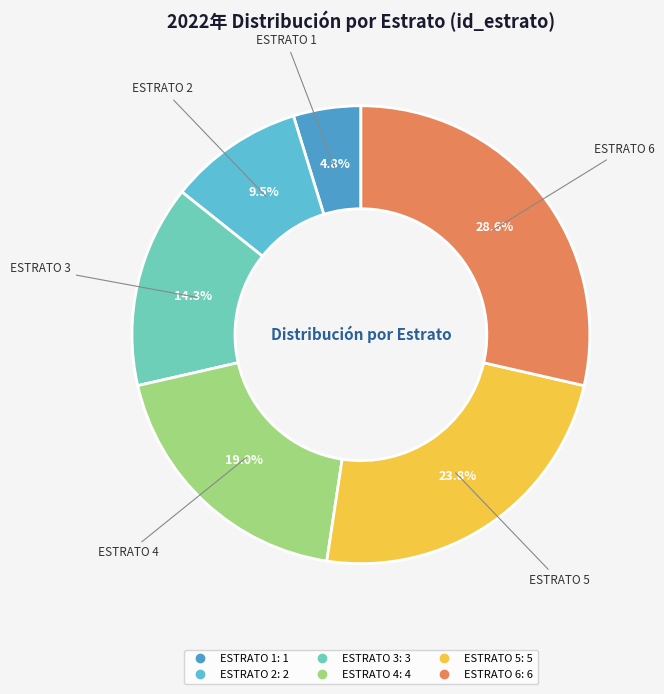

Is there a majority slice in this chart?

No